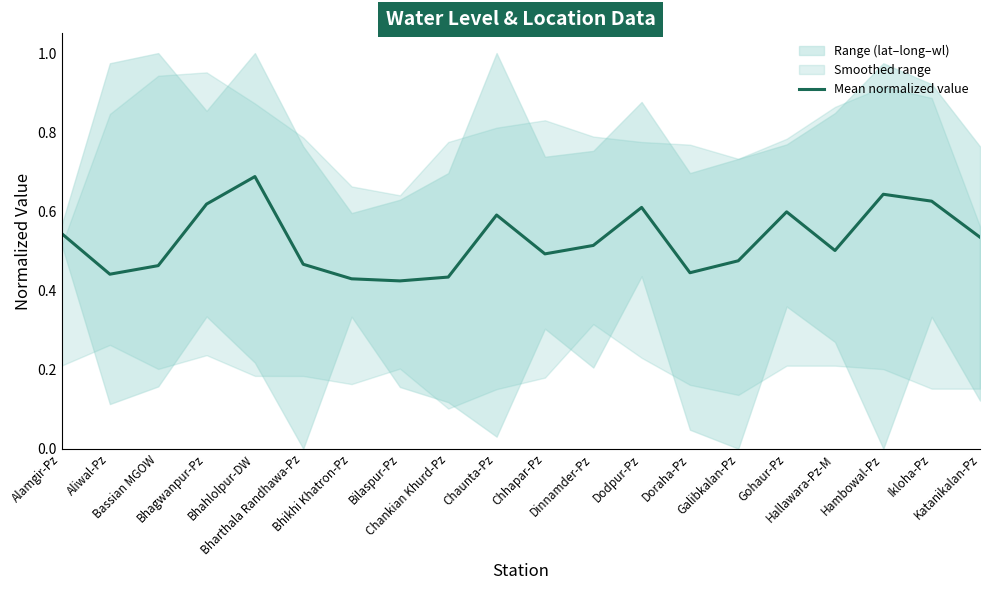

What position from the right is Bhikhi Khatron-Pz?

14